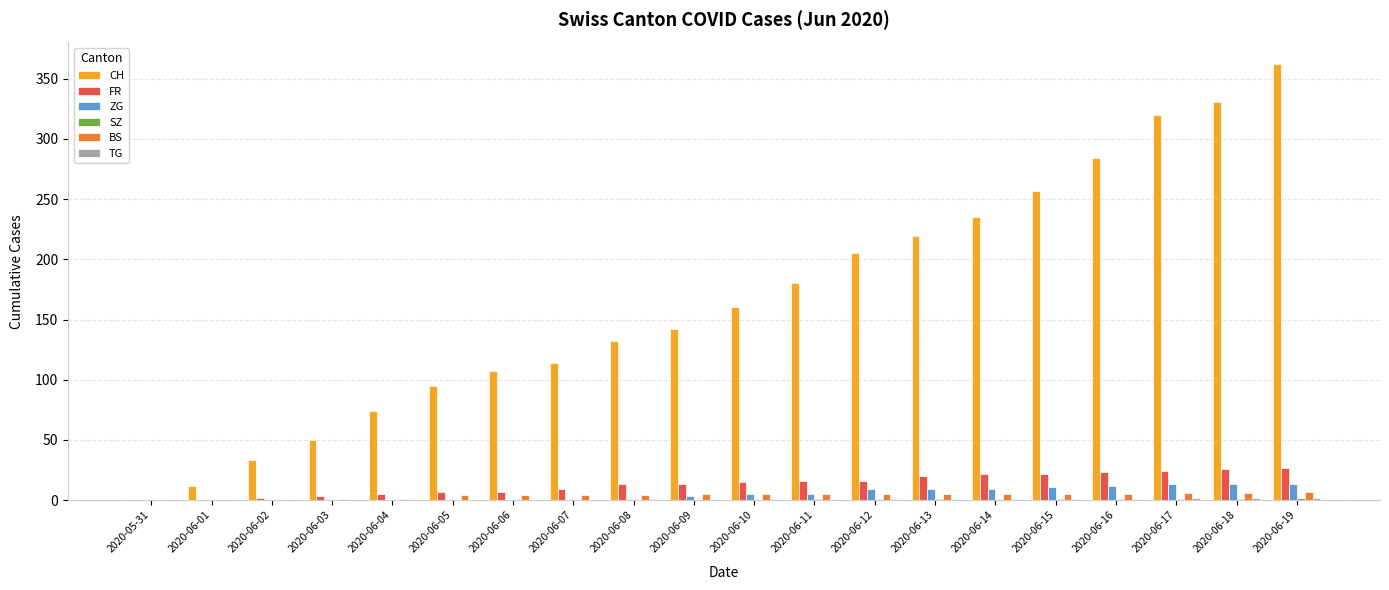

What is the highest value of the CH series?

362